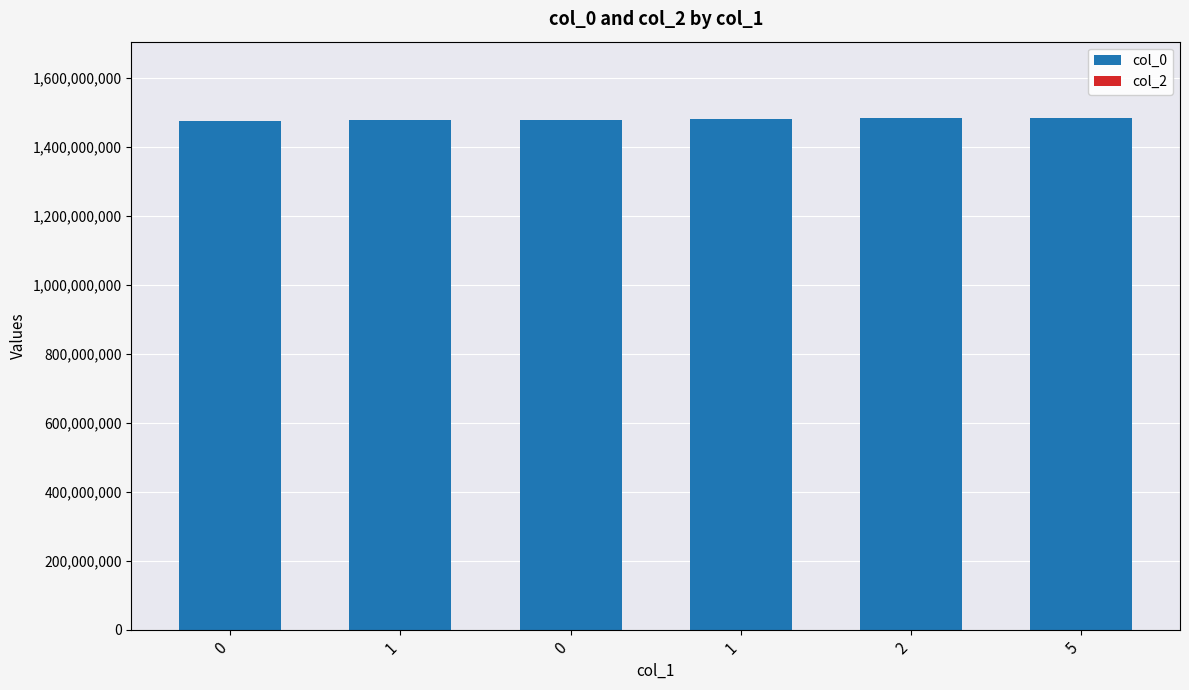

Does the chart contain any negative values?

No